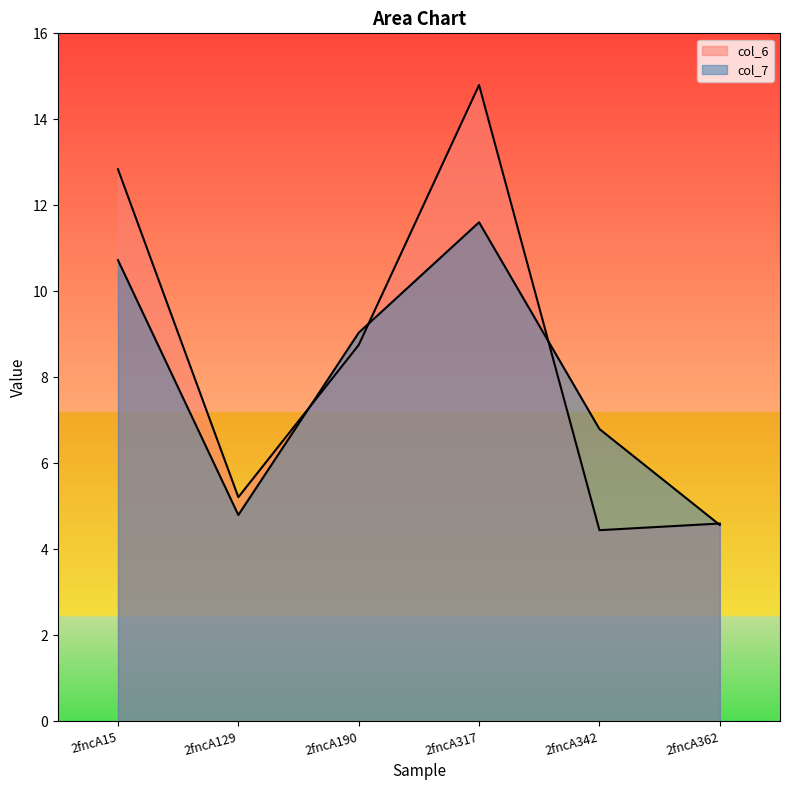

After their last crossing, which series has the higher values: col_7 or col_6?

col_6